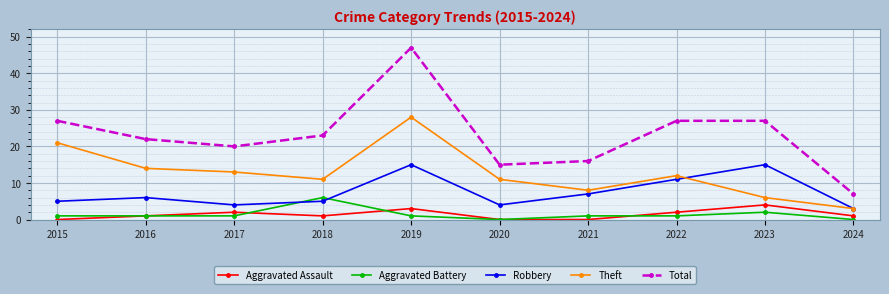

Which series has the largest total across all categories?

Total